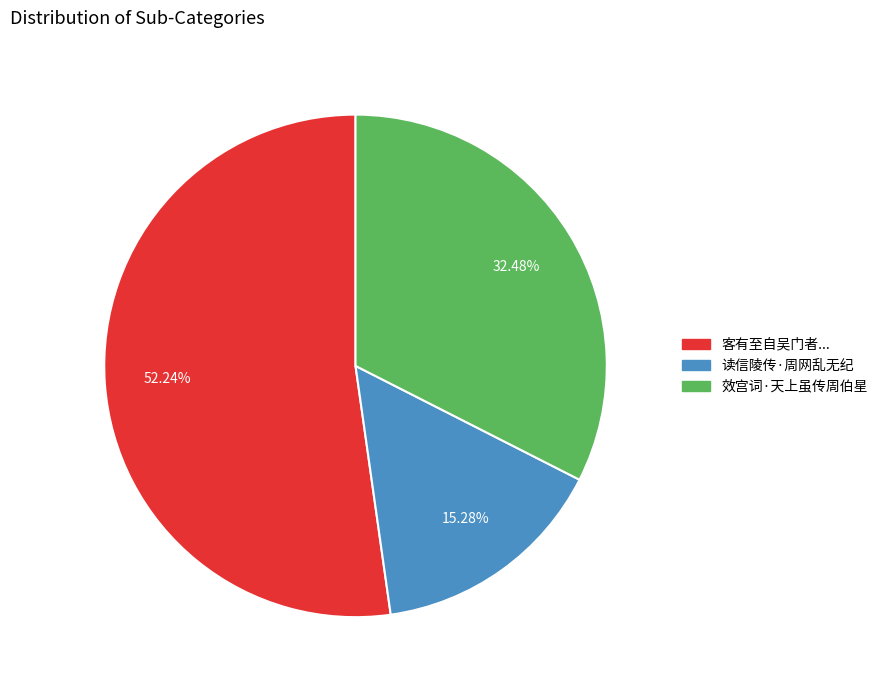

Does any single category account for the majority?

Yes